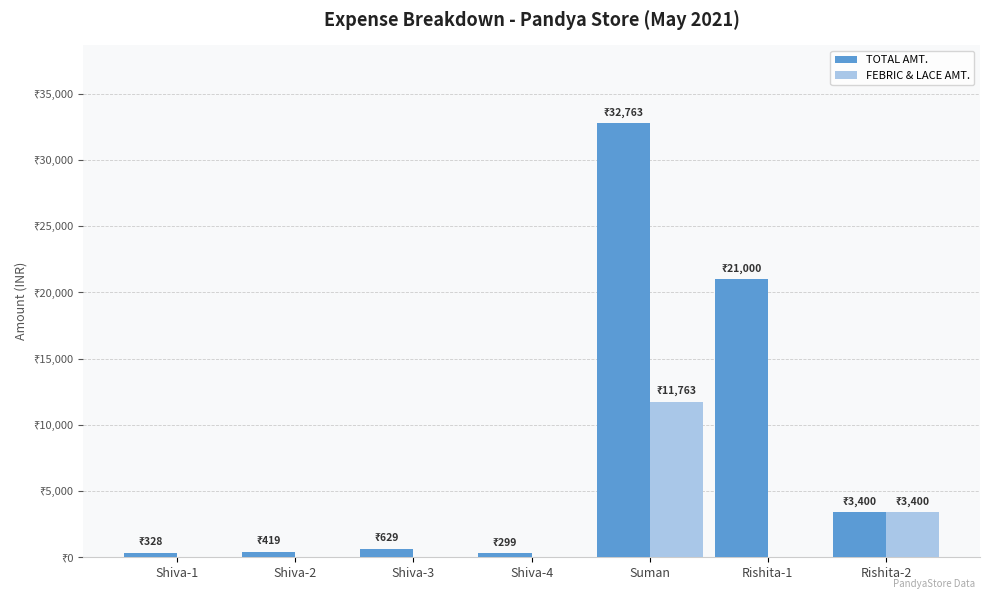

Are the bars grouped side by side (vs. stacked)?

Yes